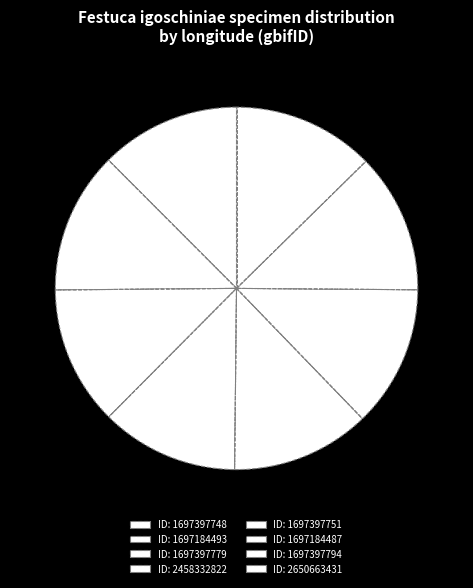

Does any single category account for the majority?

No